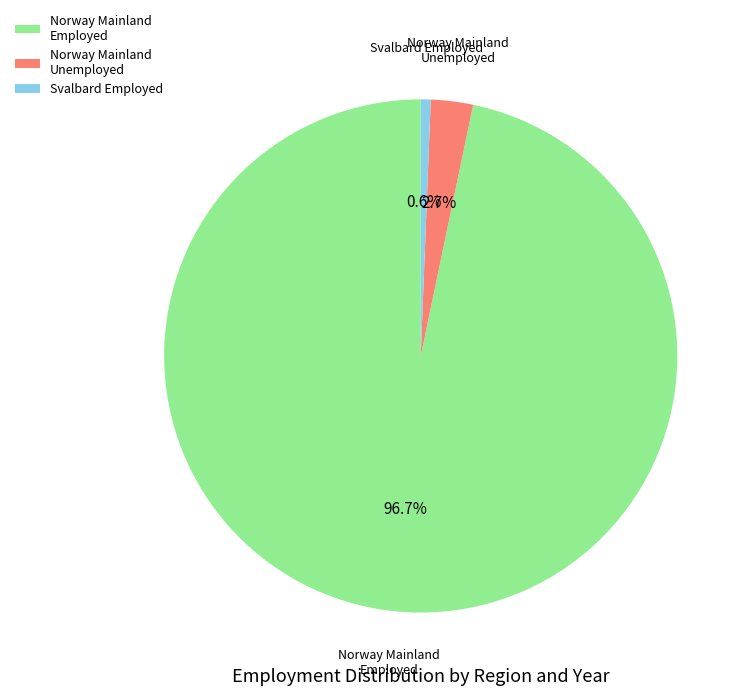

Is there a majority slice in this chart?

Yes